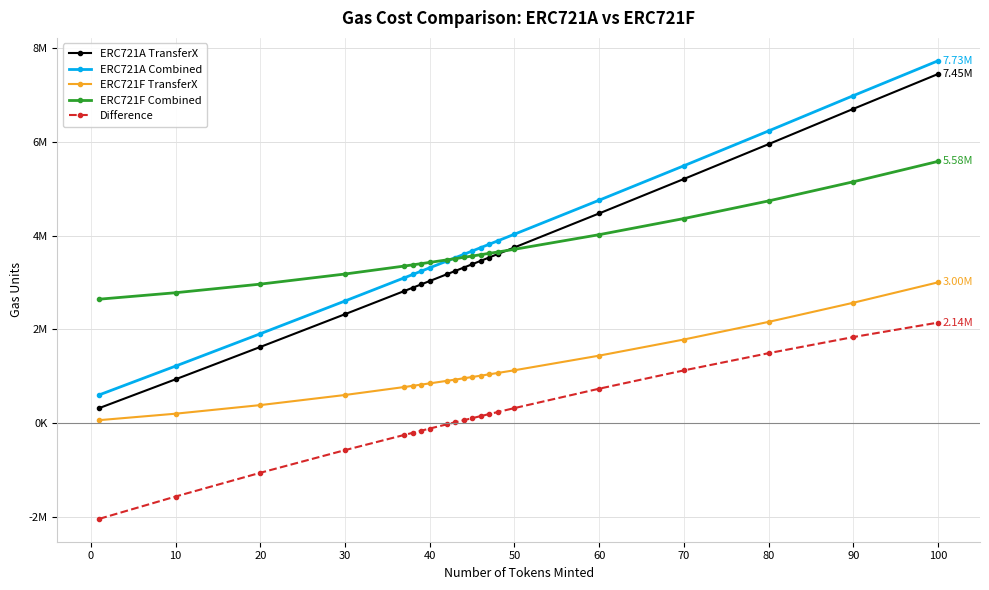

What is the sum of all ERC721F TransferX values?

23471713